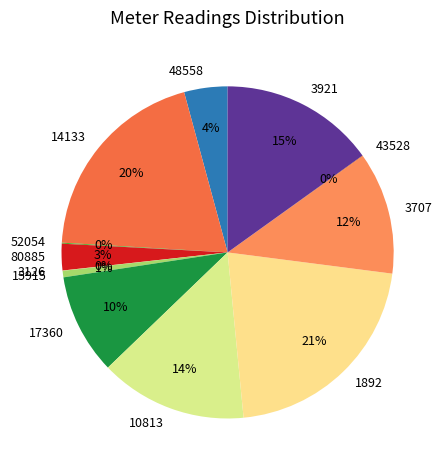

To the nearest percent, what is the average slice percentage?

8%